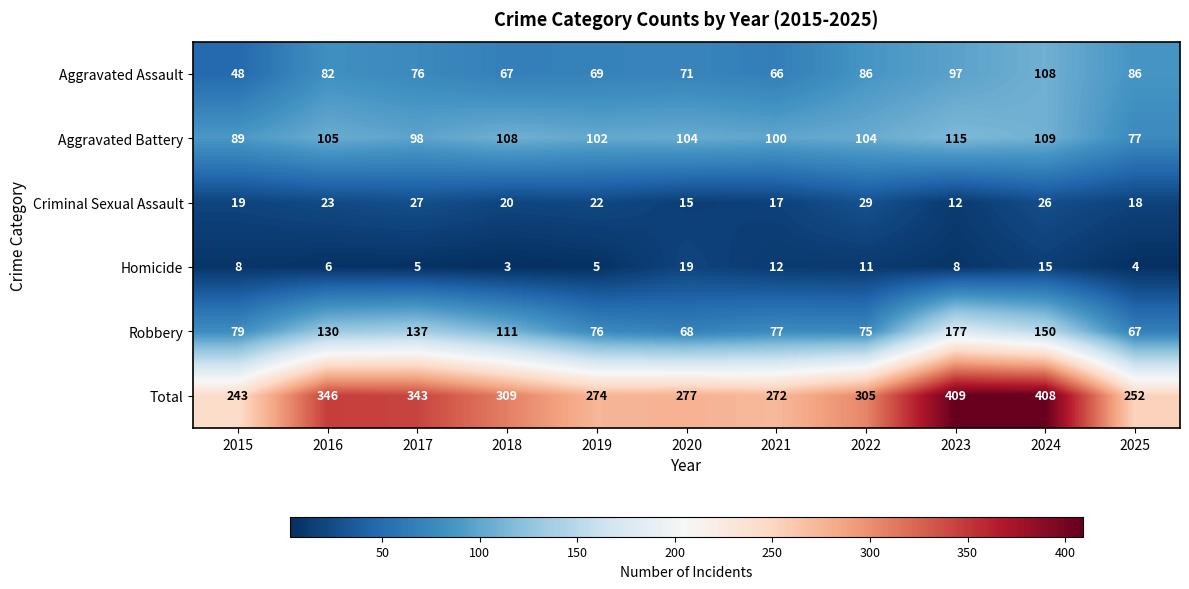

At how many categories does at least one series exceed 152?

11